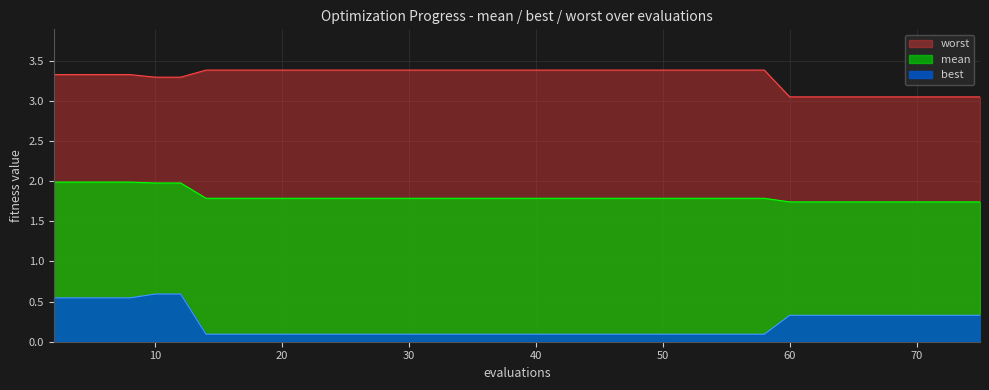

The worst series shows 1.4 at 68. True or false?

False